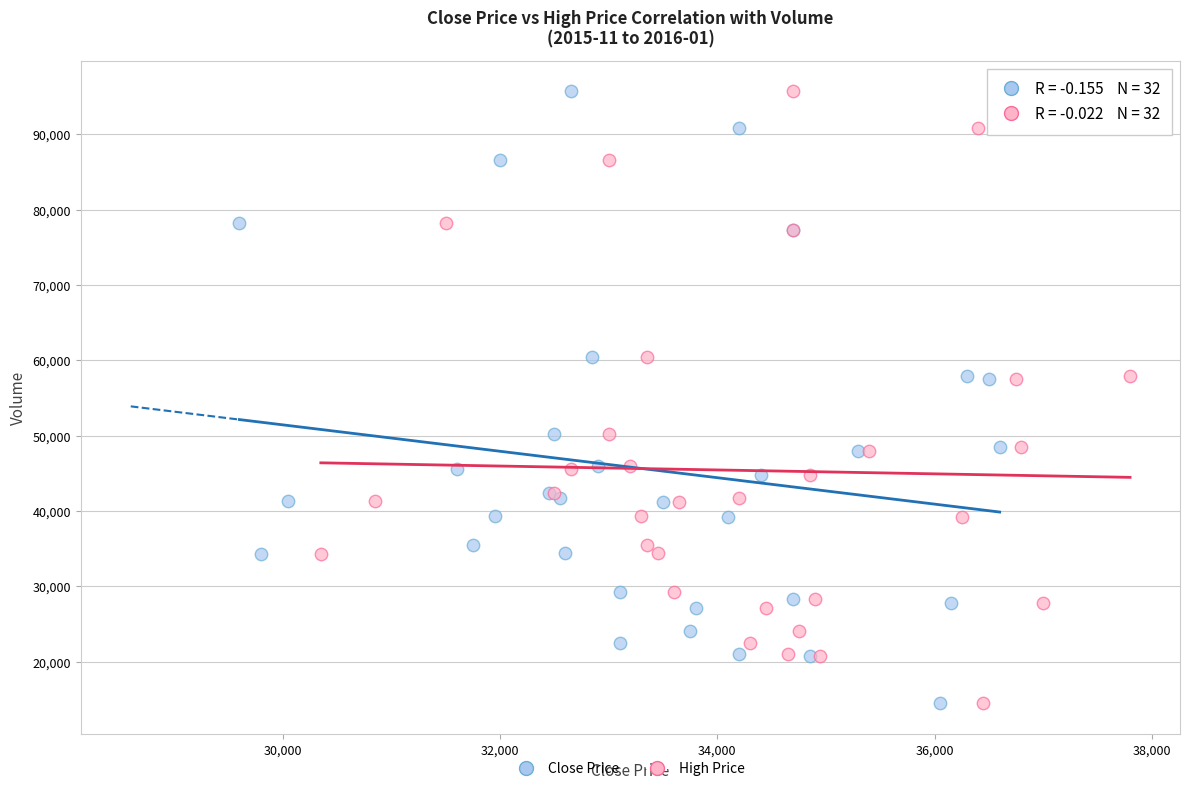

What are all the series names shown in the legend?

Close Price, High Price